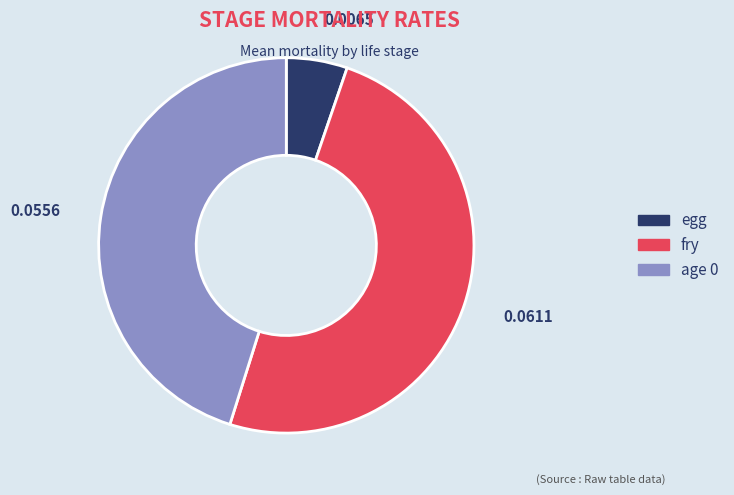

Which has a higher value, fry or age 0?

fry